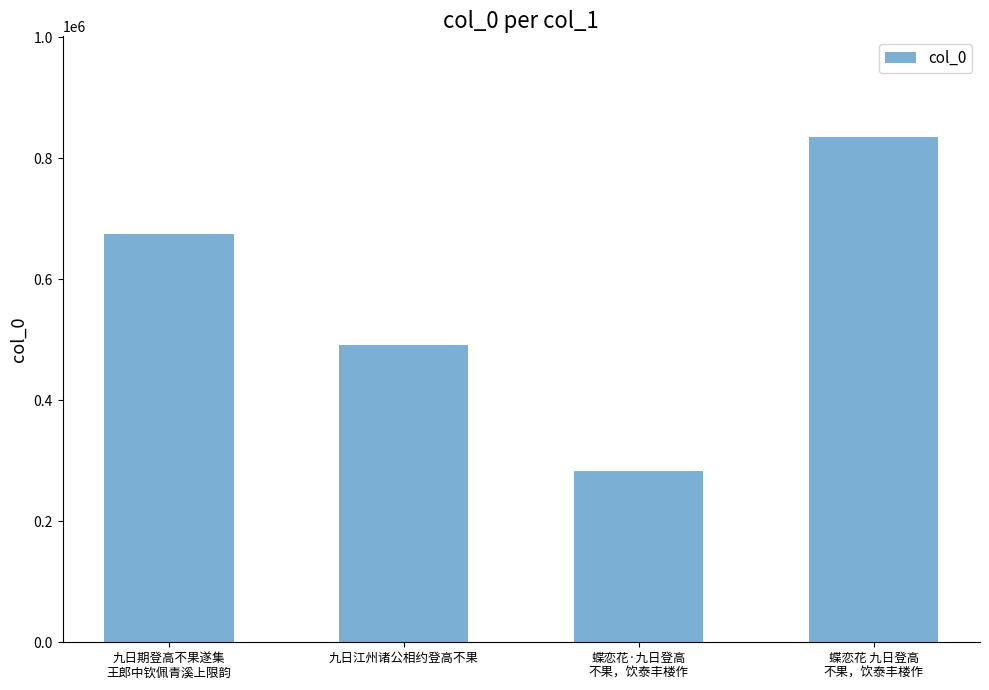

What position from the right is 蝶恋花 九日登高
不果，饮泰丰楼作?

1